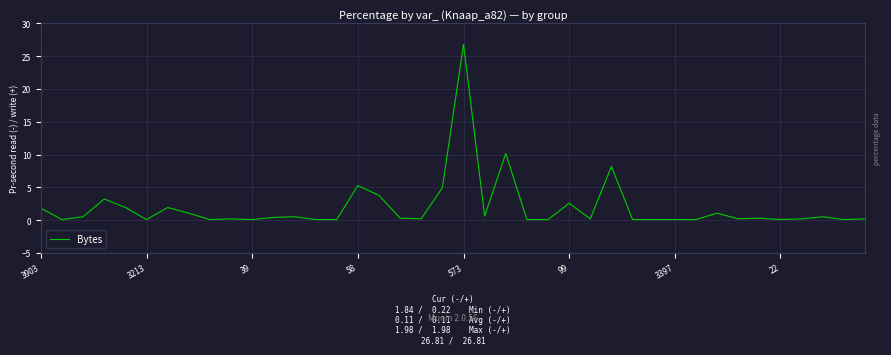

What is the maximum value shown in the chart?

26.8